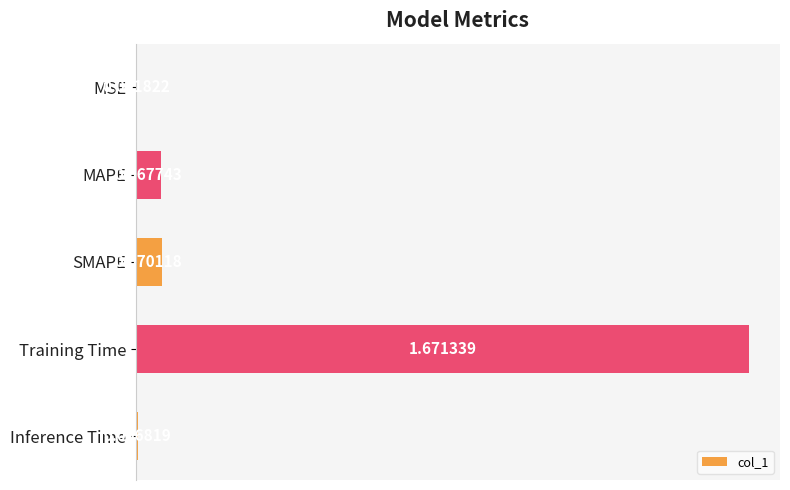

Which has a higher value, MAPE or Training Time?

Training Time